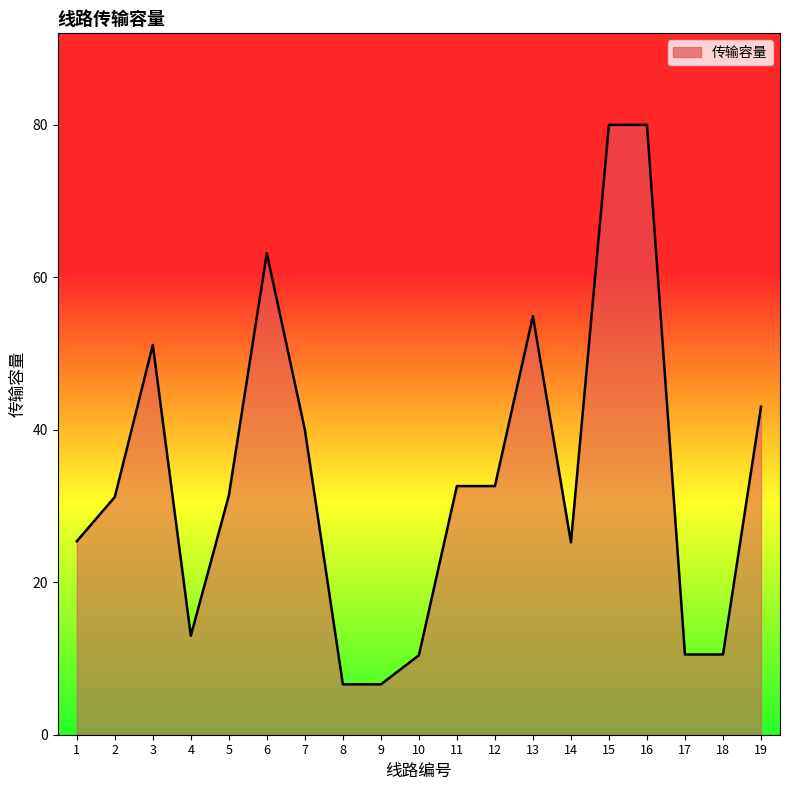

Does the chart have visible grid lines?

No